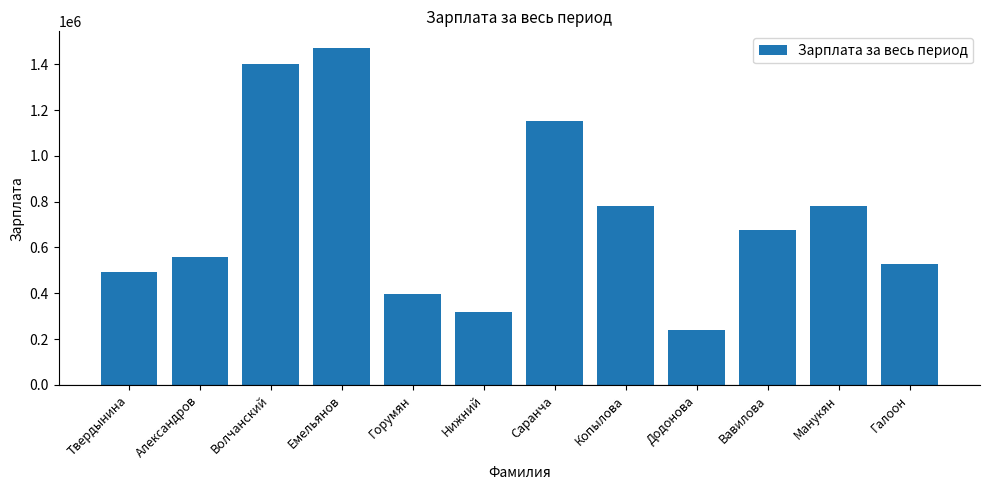

What is the difference between the values at Александров and Волчанский?

840000